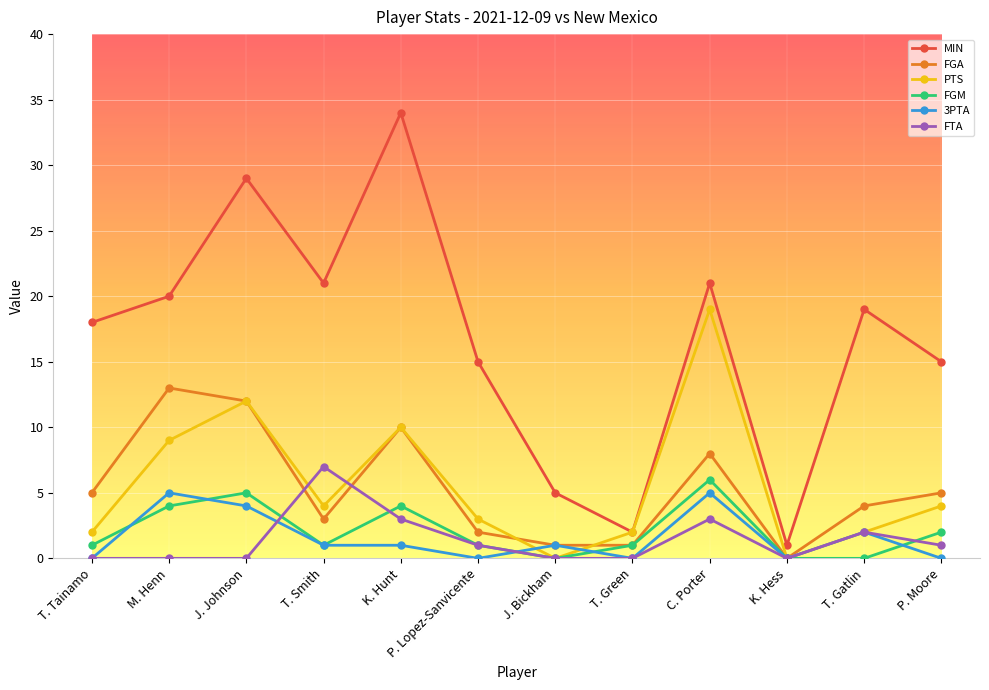

In MIN, how many points are lower than both neighbors (excluding endpoints)?

3